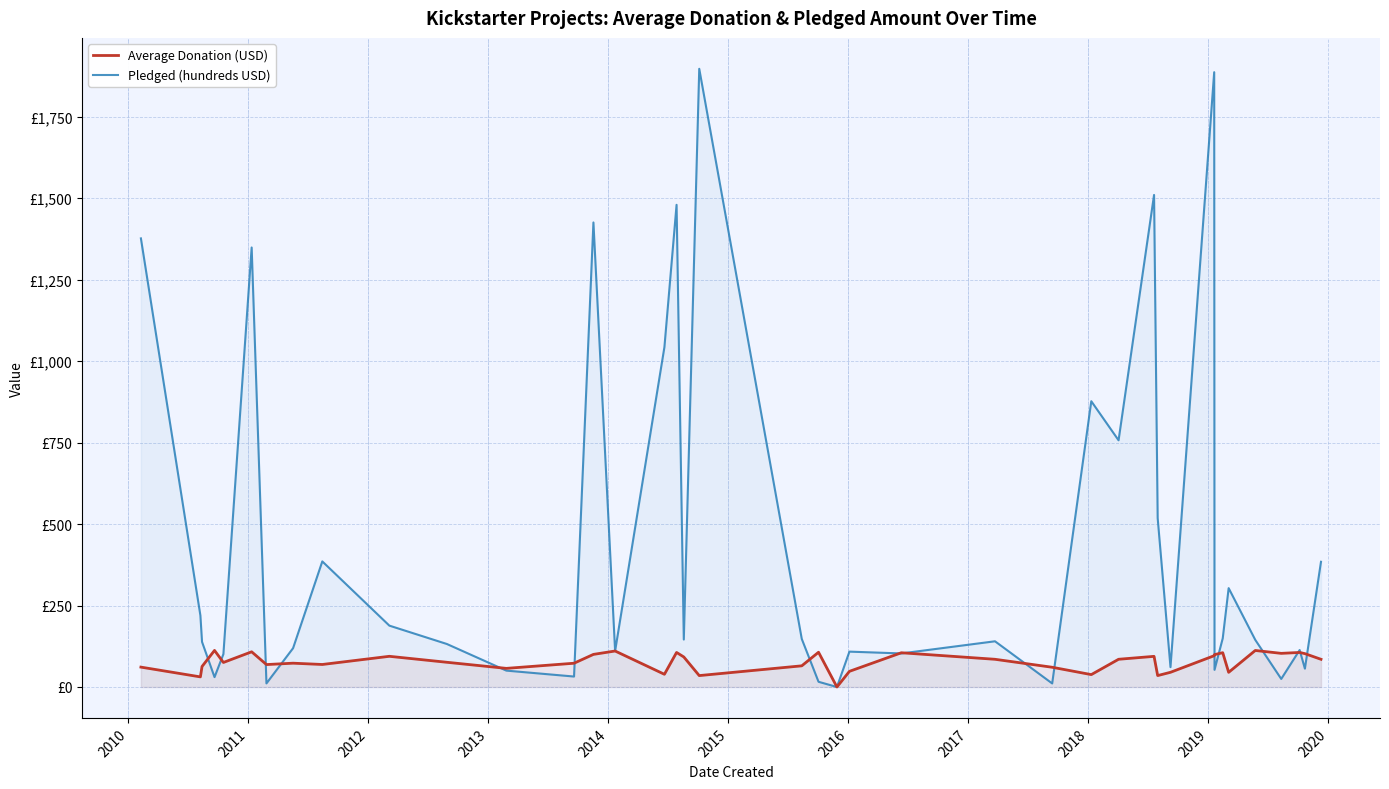

What are all the series names shown in the legend?

Average Donation (USD), Pledged (hundreds USD)